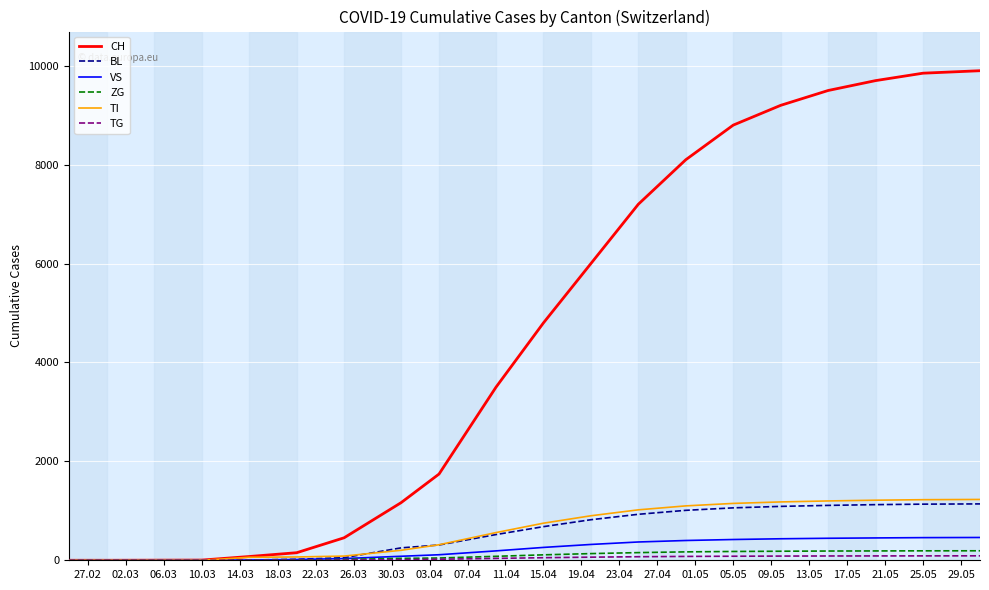

What is the highest value of the TI series?

1230